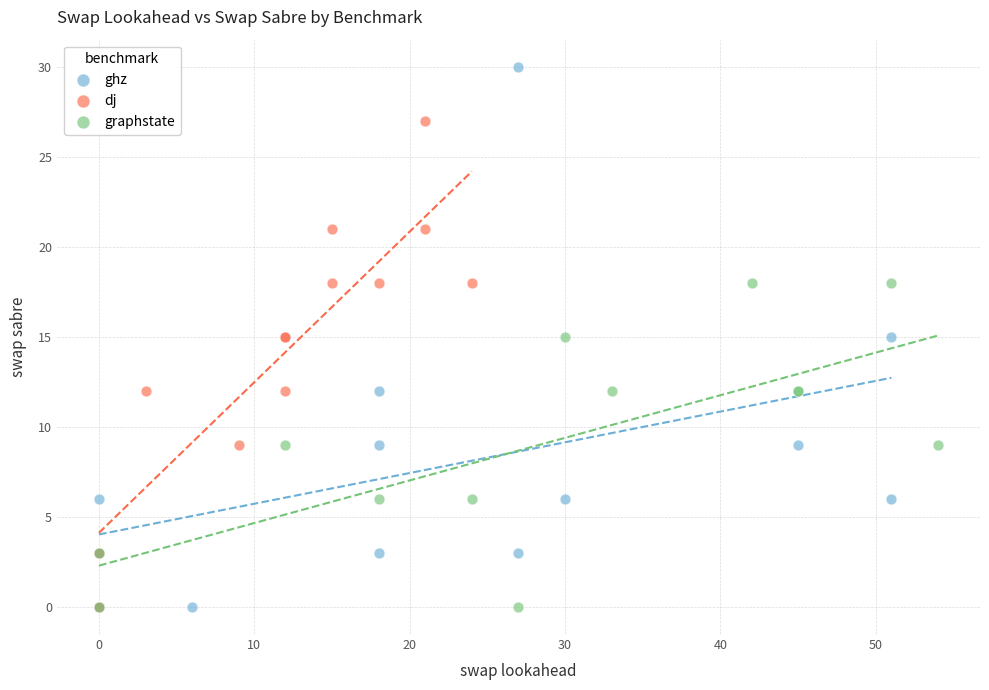

Which series has the largest Y range (max minus min)?

ghz